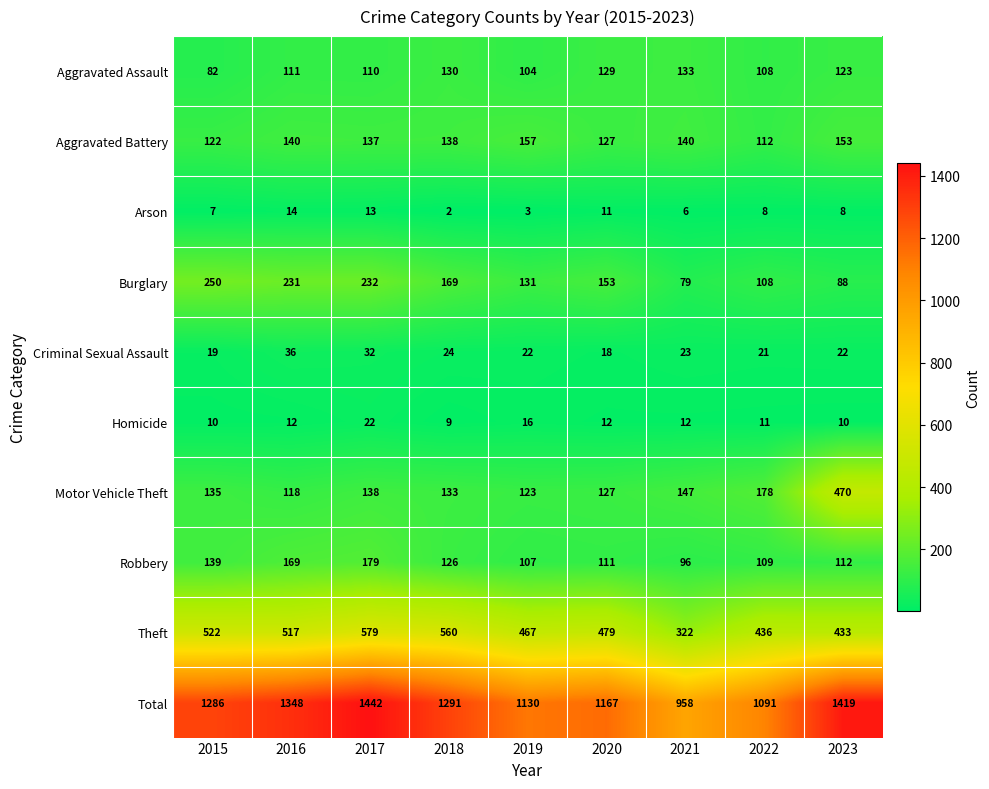

At which label does Aggravated Assault first exceed 111?

2018